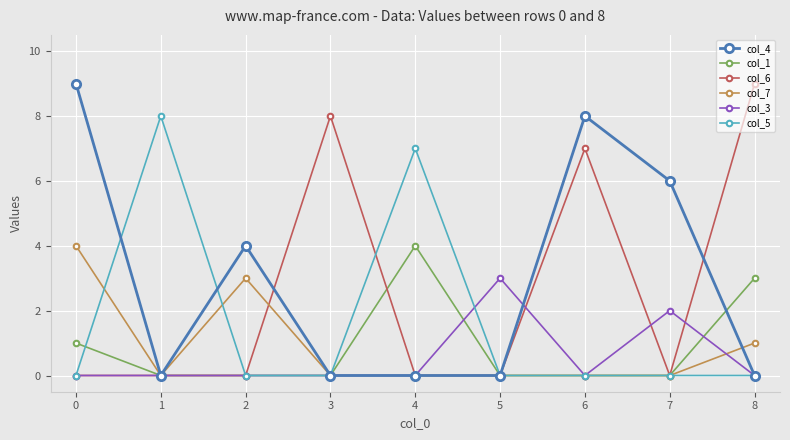

True or false: col_4 has more than 0 interior local peaks.

True